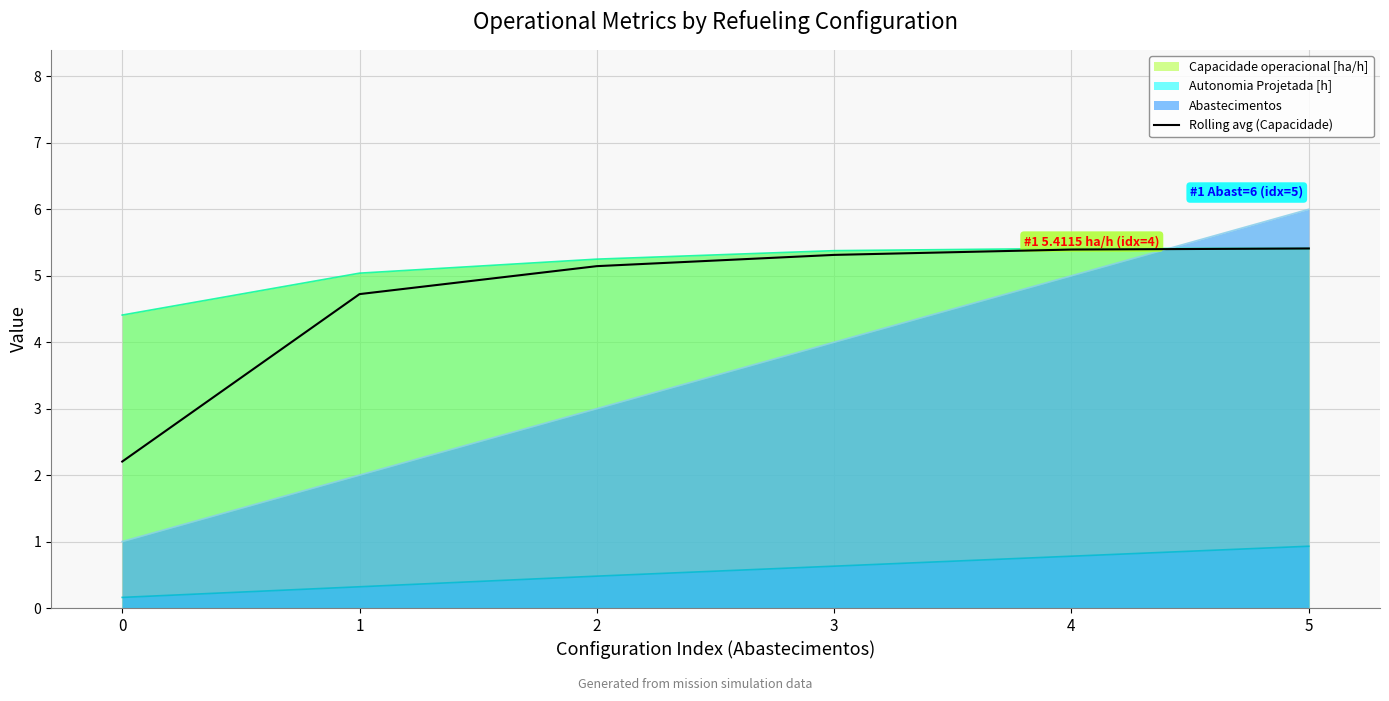

List the labels in order of Abastecimentos value, smallest first.

0, 1, 2, 3, 4, 5